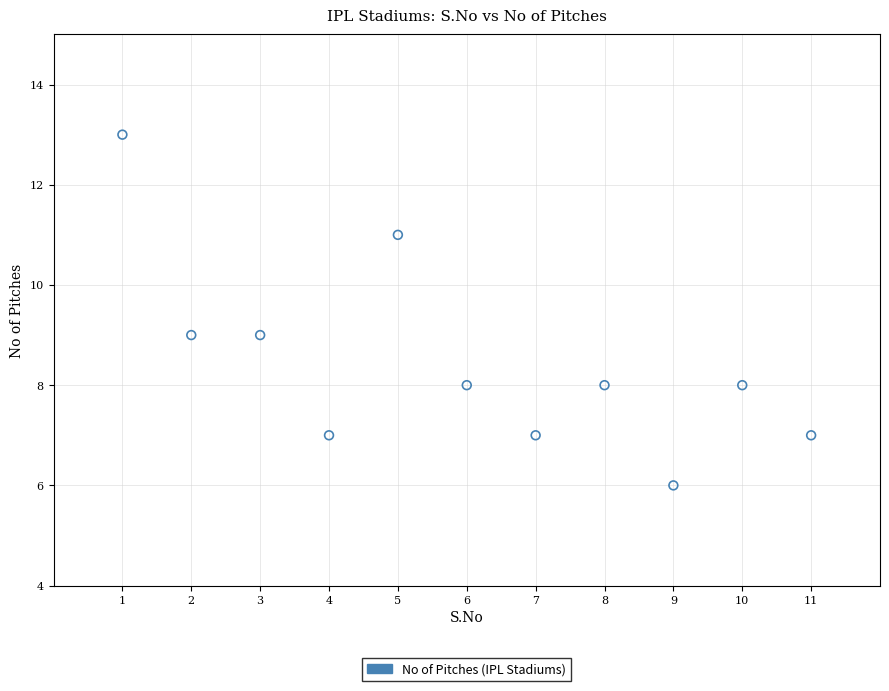

What is the range of X values (max minus min)?

10